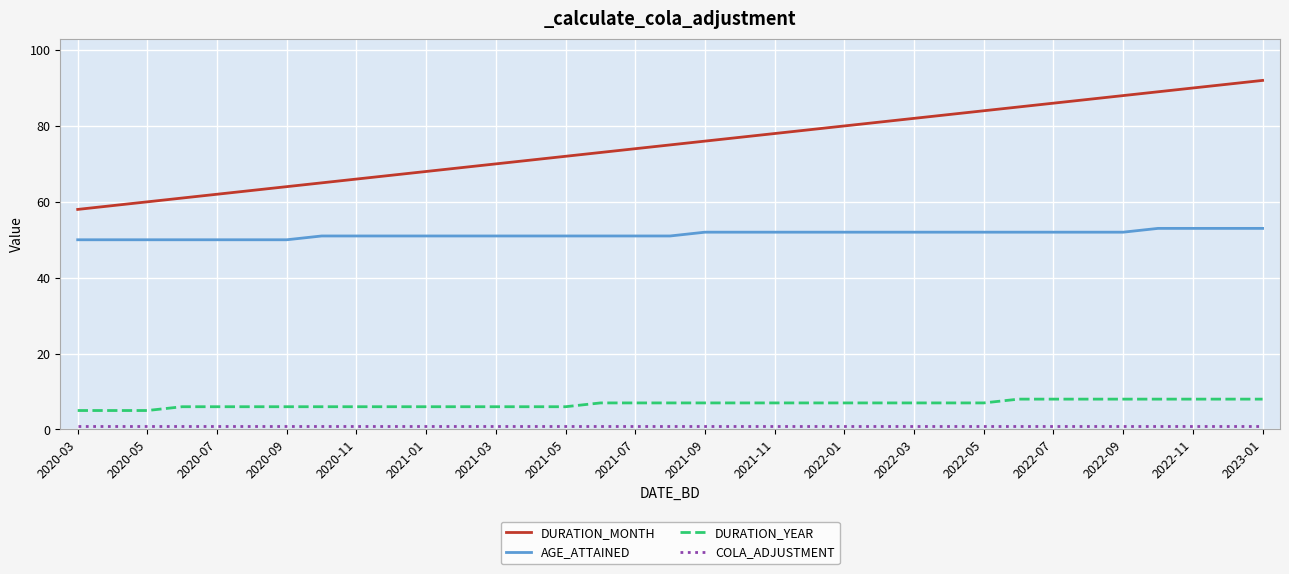

True or false: DURATION_MONTH and DURATION_YEAR cross at least once.

False